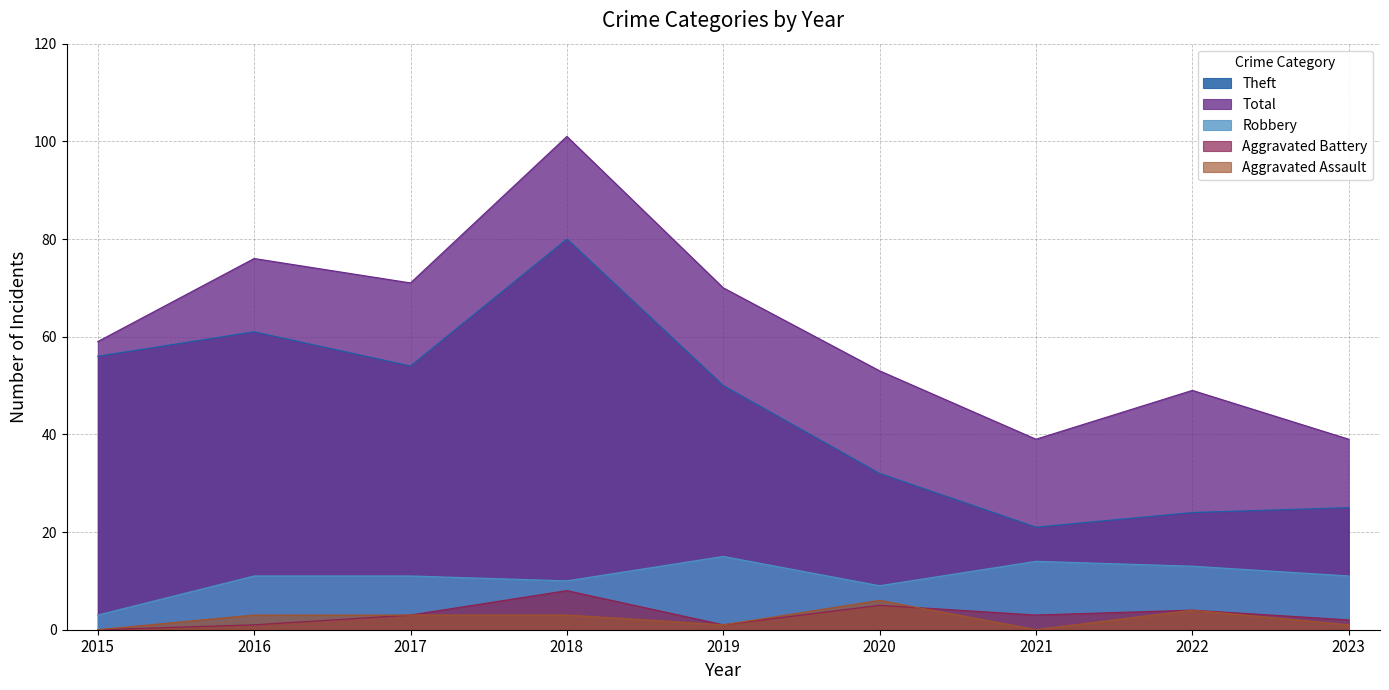

What is the value of the Robbery point at the 4th from the left?

10